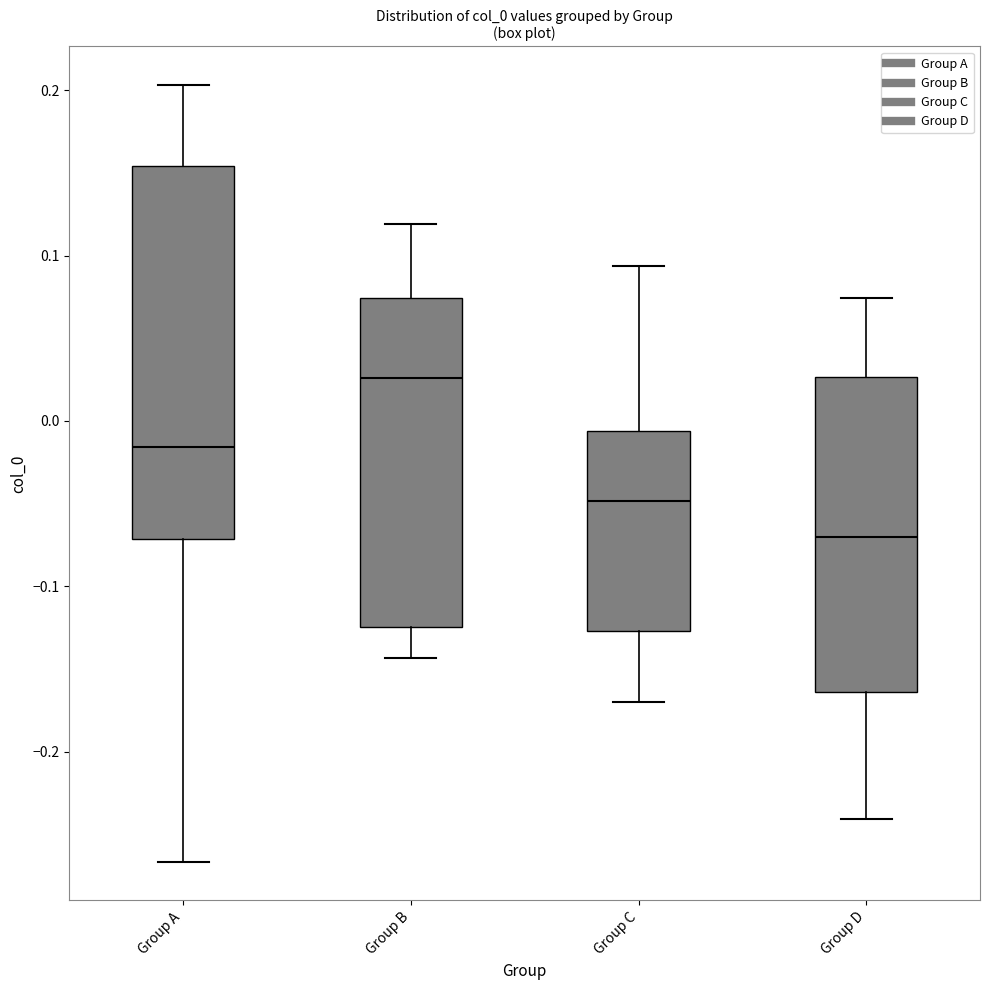

Comparing the boxes themselves (not the whiskers), which one is the tallest?

Group A